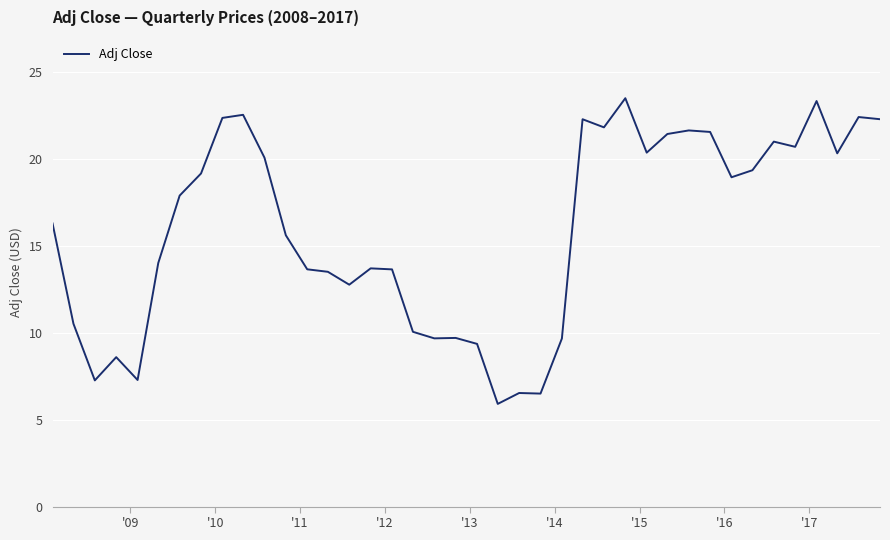

How many categories are shown in the chart?

40